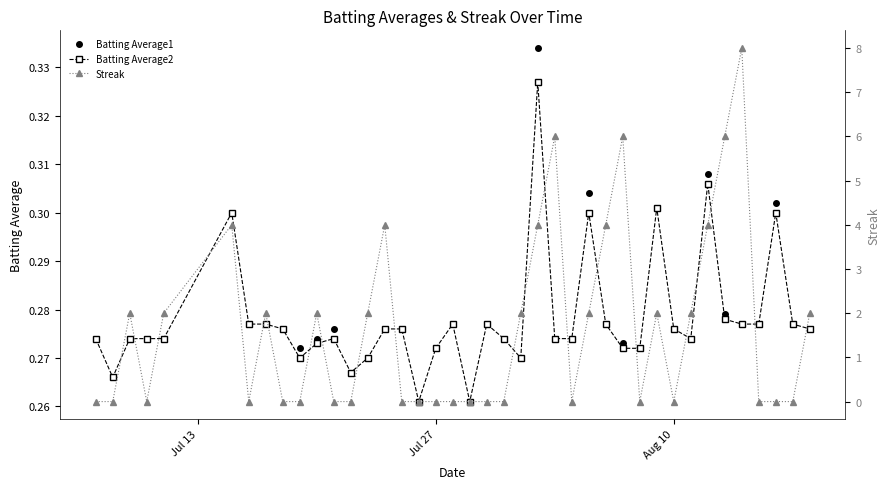

At how many categories does at least one series exceed 7?

1